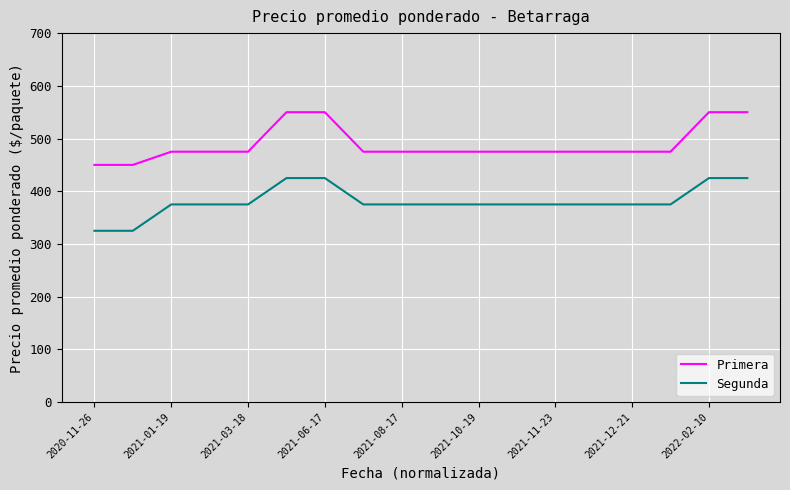

True or false: Primera and Segunda cross at least once.

False